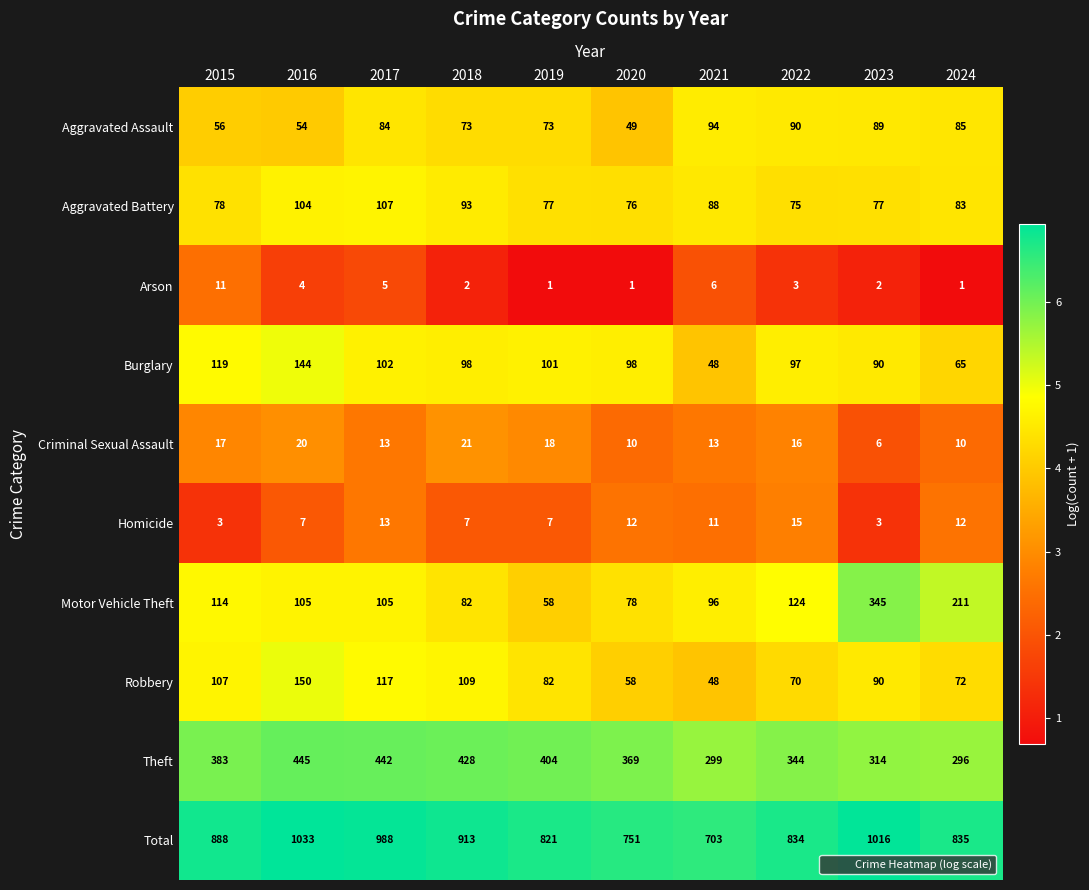

List the series in order of their peak value, highest first.

Total, Theft, Motor Vehicle Theft, Robbery, Burglary, Aggravated Battery, Aggravated Assault, Criminal Sexual Assault, Homicide, Arson